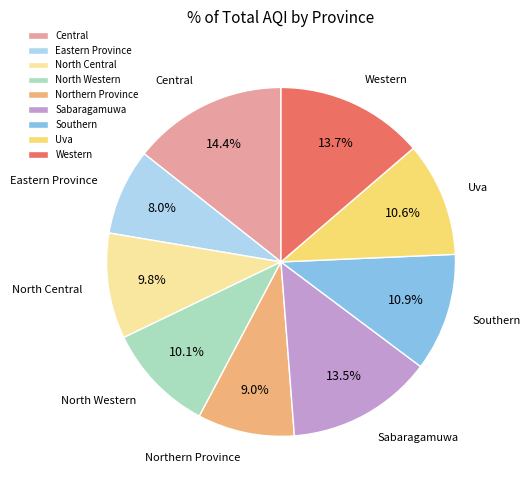

Does Northern Province account for over 50% of the chart?

No